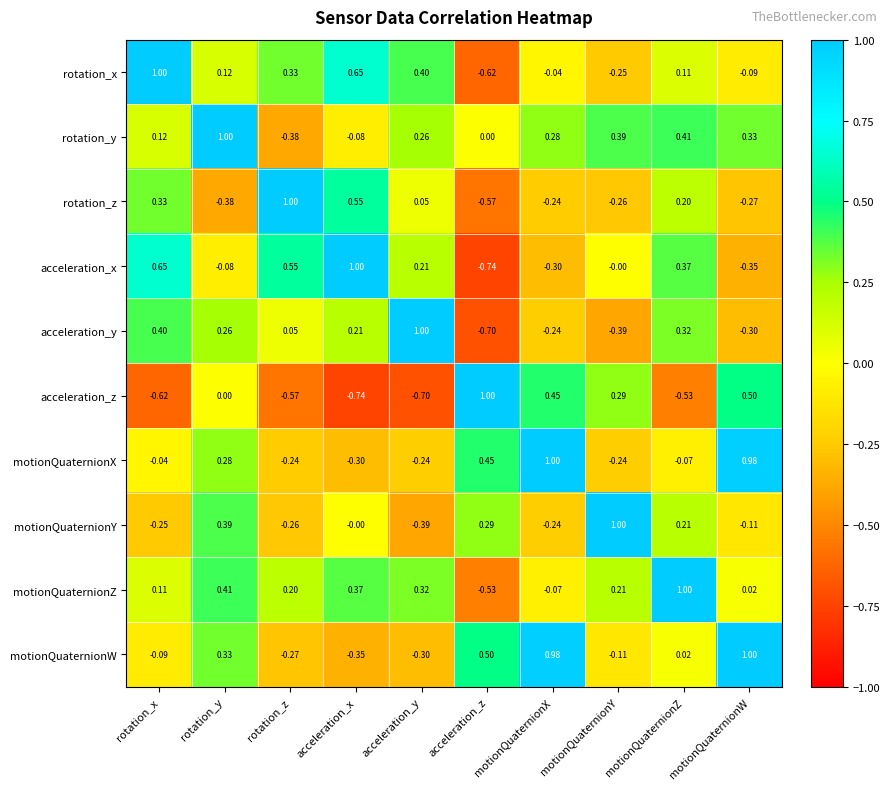

What is the difference between the highest and lowest values at rotation_y?

1.4